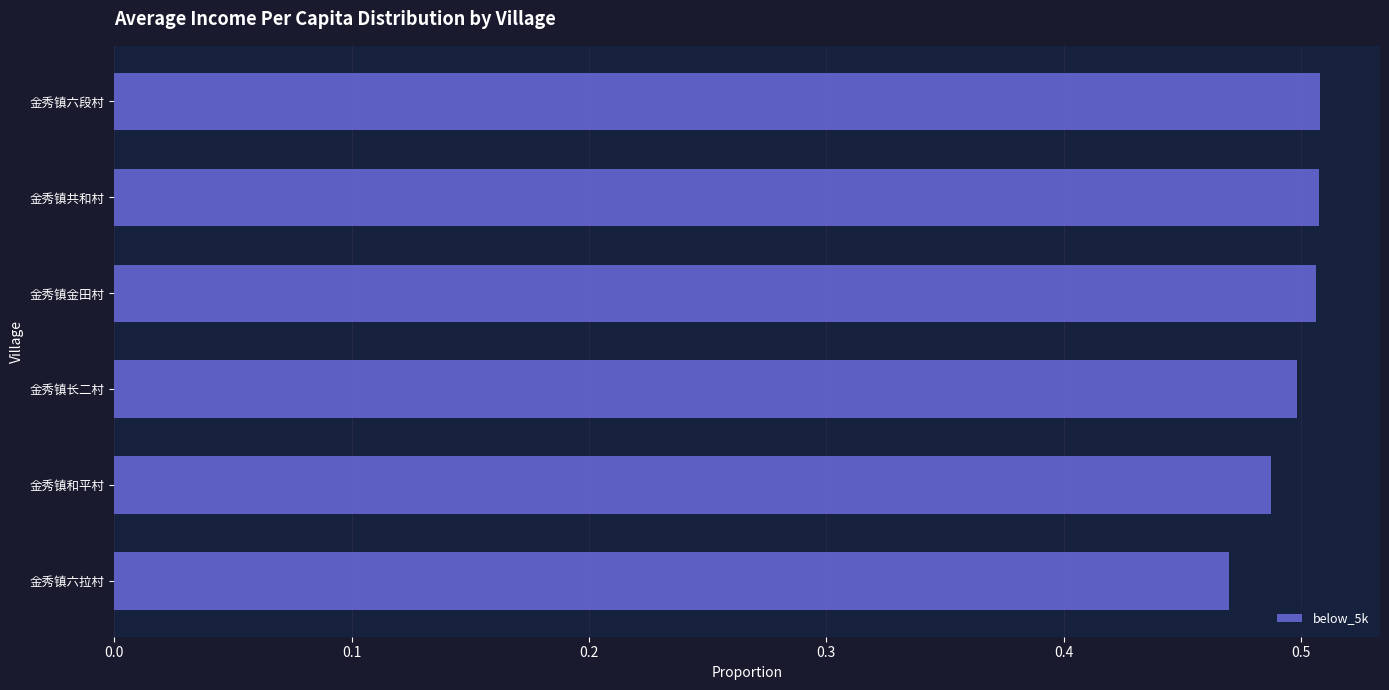

The chart shows a value of 0.2 at 金秀镇六拉村. True or false?

False